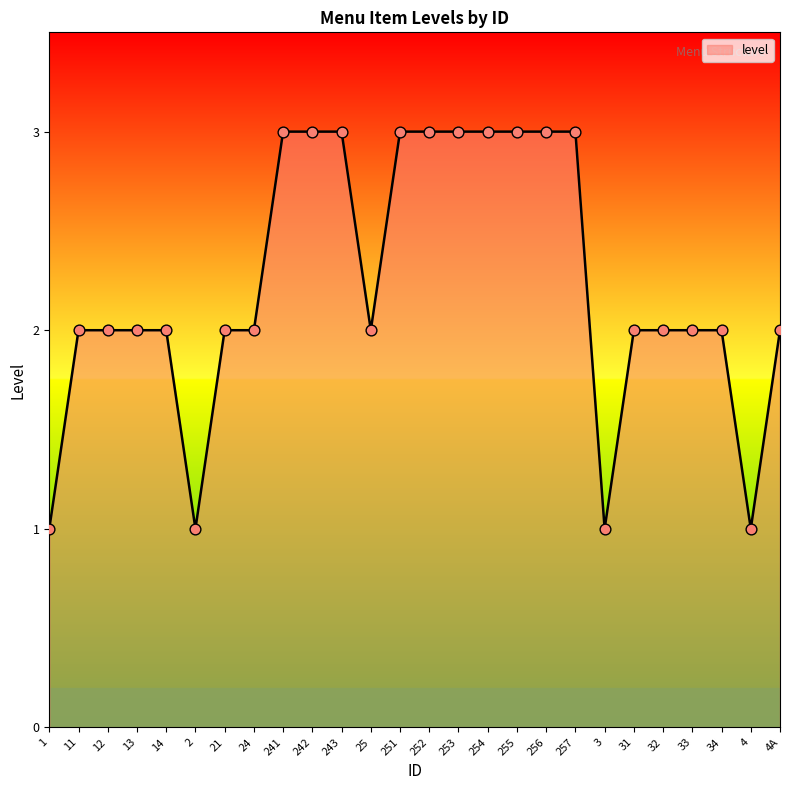

Which has a higher value, 255 or 3?

255